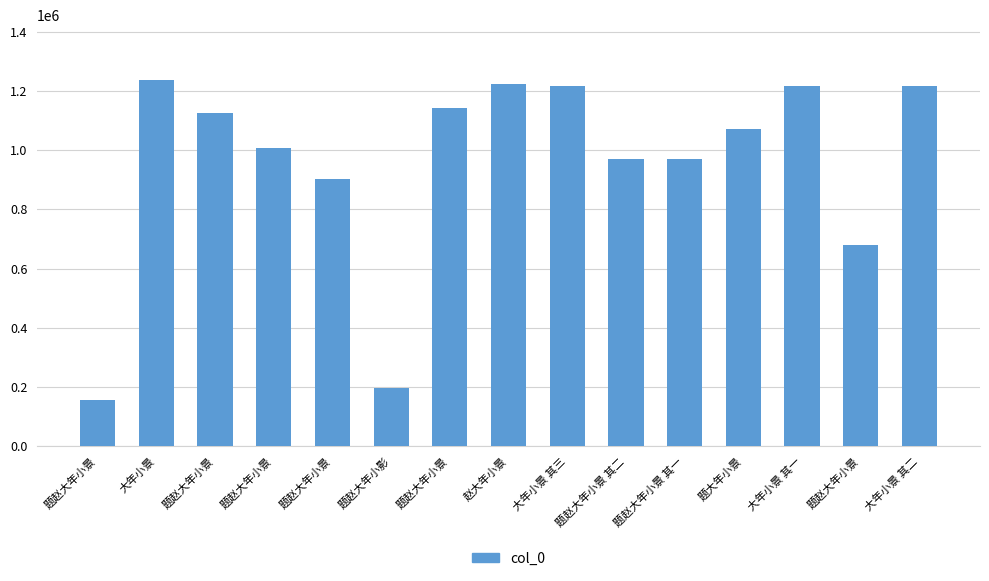

Does the chart contain any negative values?

No